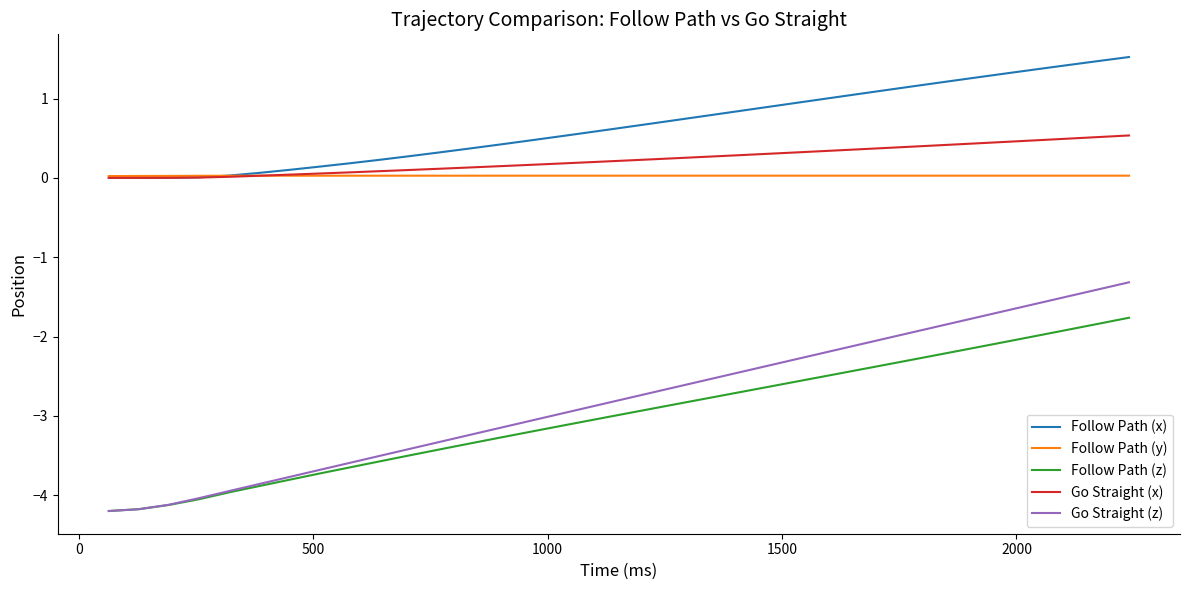

How many lines are shown in the chart?

5